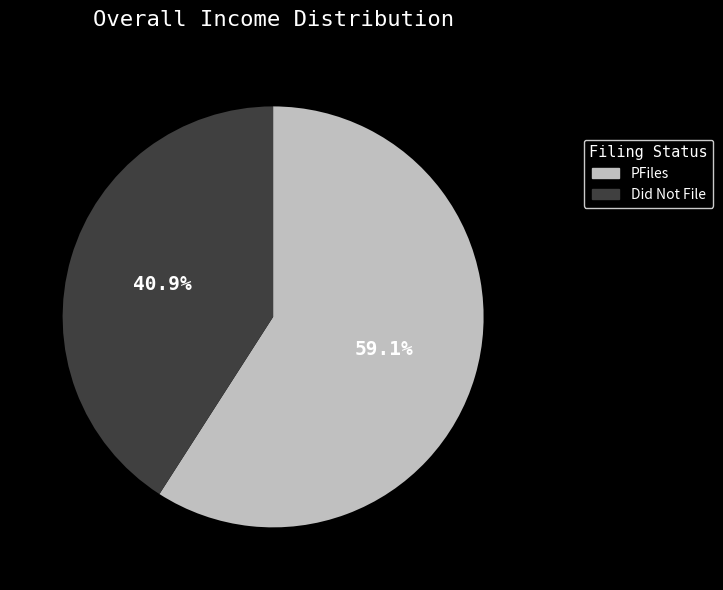

Which category has the smallest portion of the pie?

Did Not File